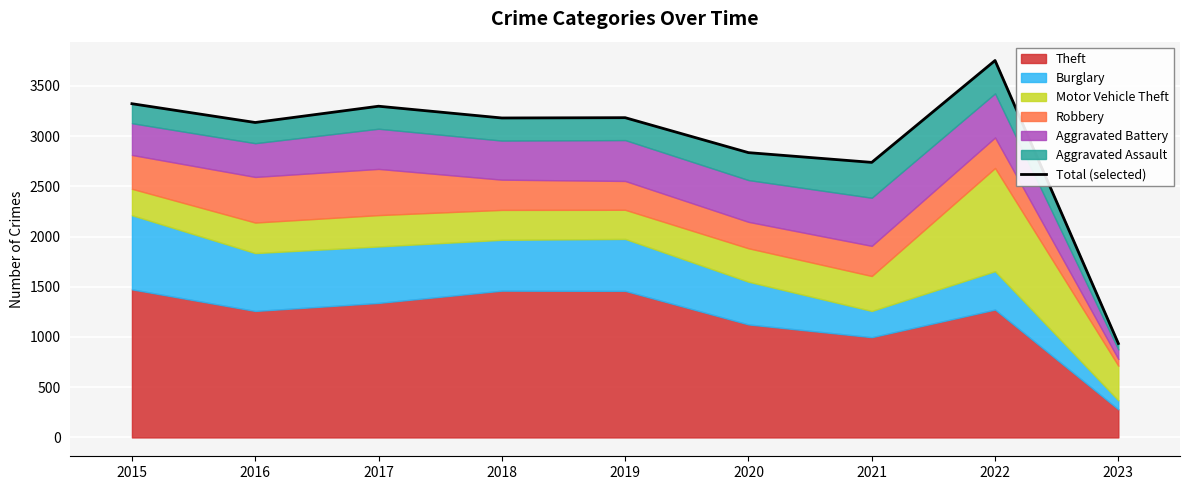

Reading right to left, extract all data points from this chart.

2023=935	2022=3752	2021=2738	2020=2835	2019=3183	2018=3180	2017=3297	2016=3135	2015=3322